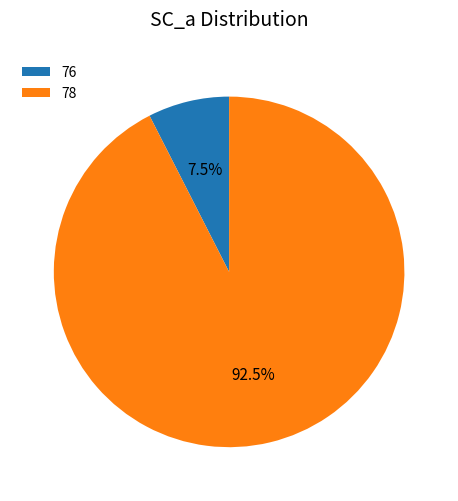

Which has a higher value, 78 or 76?

78